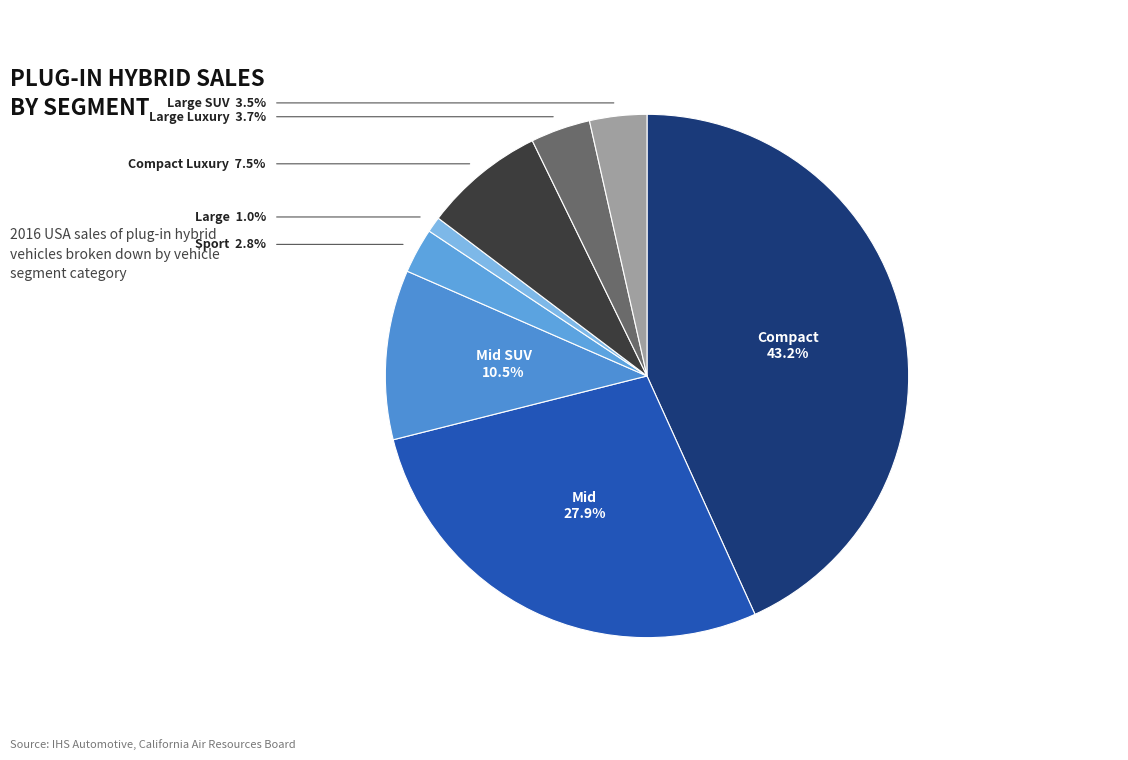

Do Sport and Large together represent more than half of the pie?

No